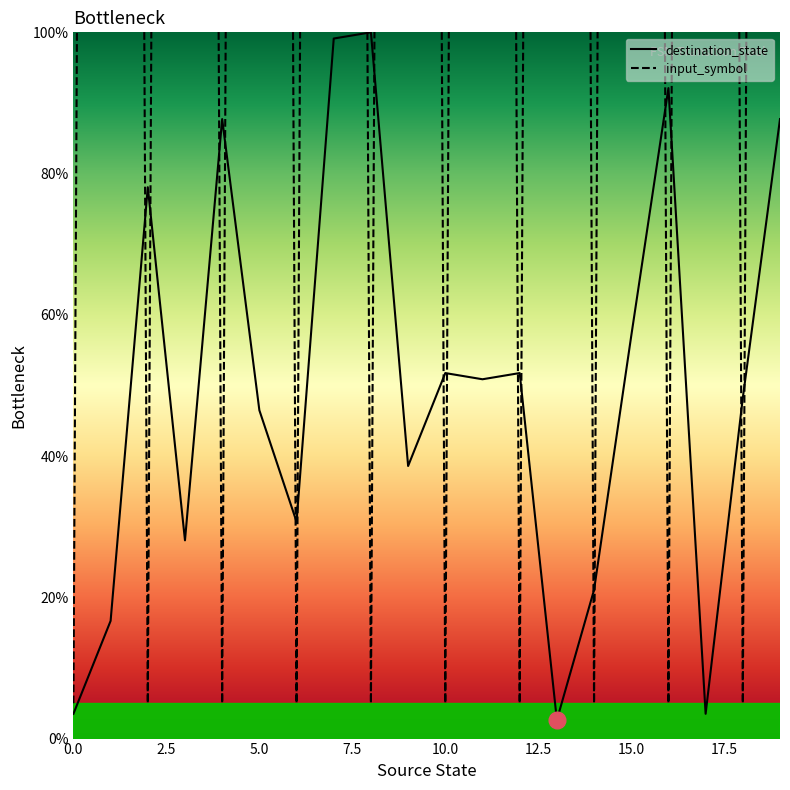

What position from the right is 15?

5